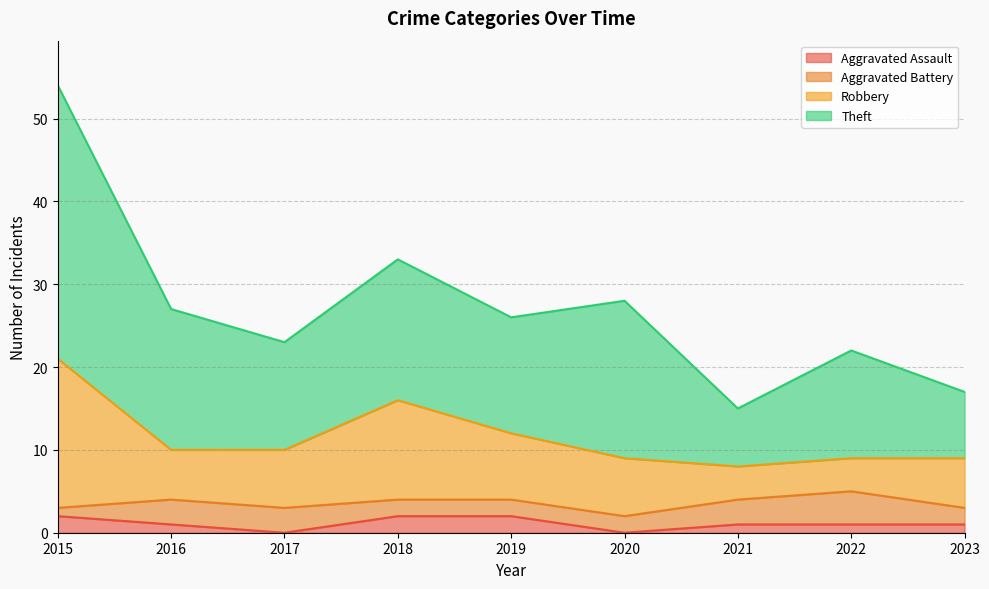

Rank the categories by Aggravated Assault value from highest to lowest.

2015, 2018, 2019, 2016, 2021, 2022, 2023, 2017, 2020